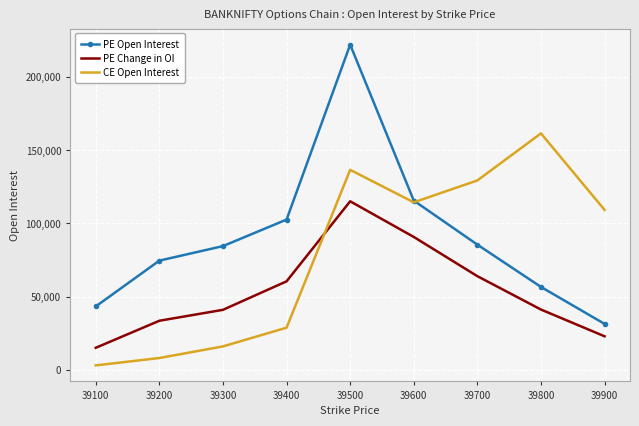

At 39900, list the series in order from largest to smallest.

CE Open Interest, PE Open Interest, PE Change in OI